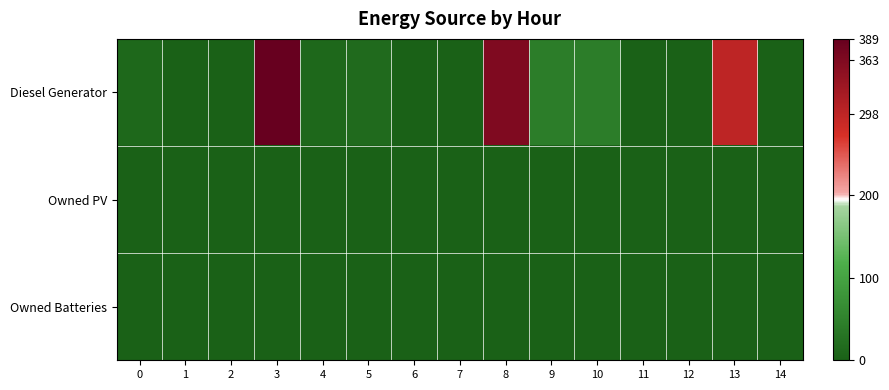

Rank the series by their maximum value, from lowest to highest.

Owned PV, Owned Batteries, Diesel Generator